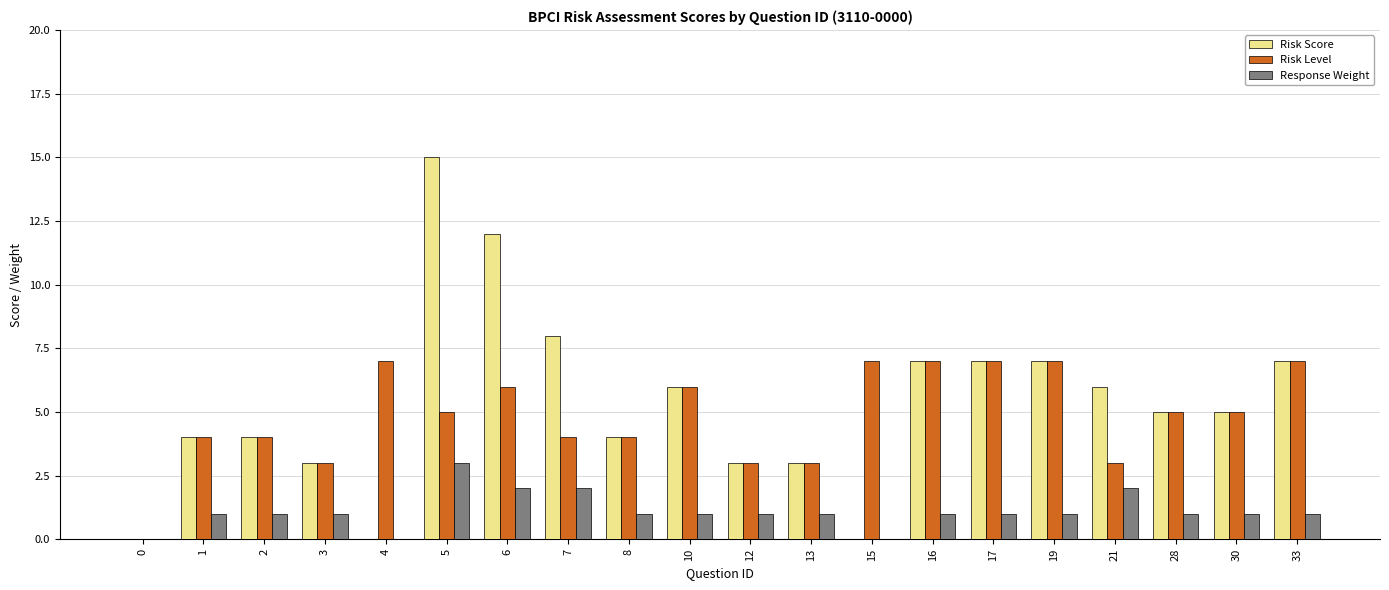

Reading left to right, what are all the values shown in this chart?

Risk Score: 0	4	4	3	0	15	12	8	4	6	3	3	0	7	7	7	6	5	5	7
Risk Level: 0	4	4	3	7	5	6	4	4	6	3	3	7	7	7	7	3	5	5	7
Response Weight: 0	1	1	1	0	3	2	2	1	1	1	1	0	1	1	1	2	1	1	1